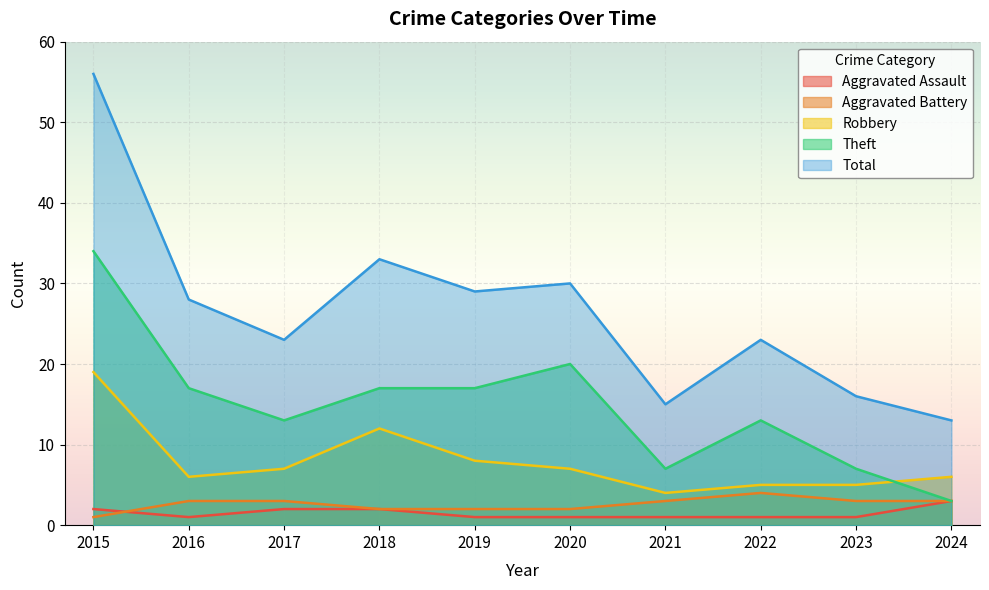

Reading left to right, list all the values displayed in this chart.

Aggravated Assault: 2	1	2	2	1	1	1	1	1	3
Aggravated Battery: 1	3	3	2	2	2	3	4	3	3
Robbery: 19	6	7	12	8	7	4	5	5	6
Theft: 34	17	13	17	17	20	7	13	7	3
Total: 56	28	23	33	29	30	15	23	16	13